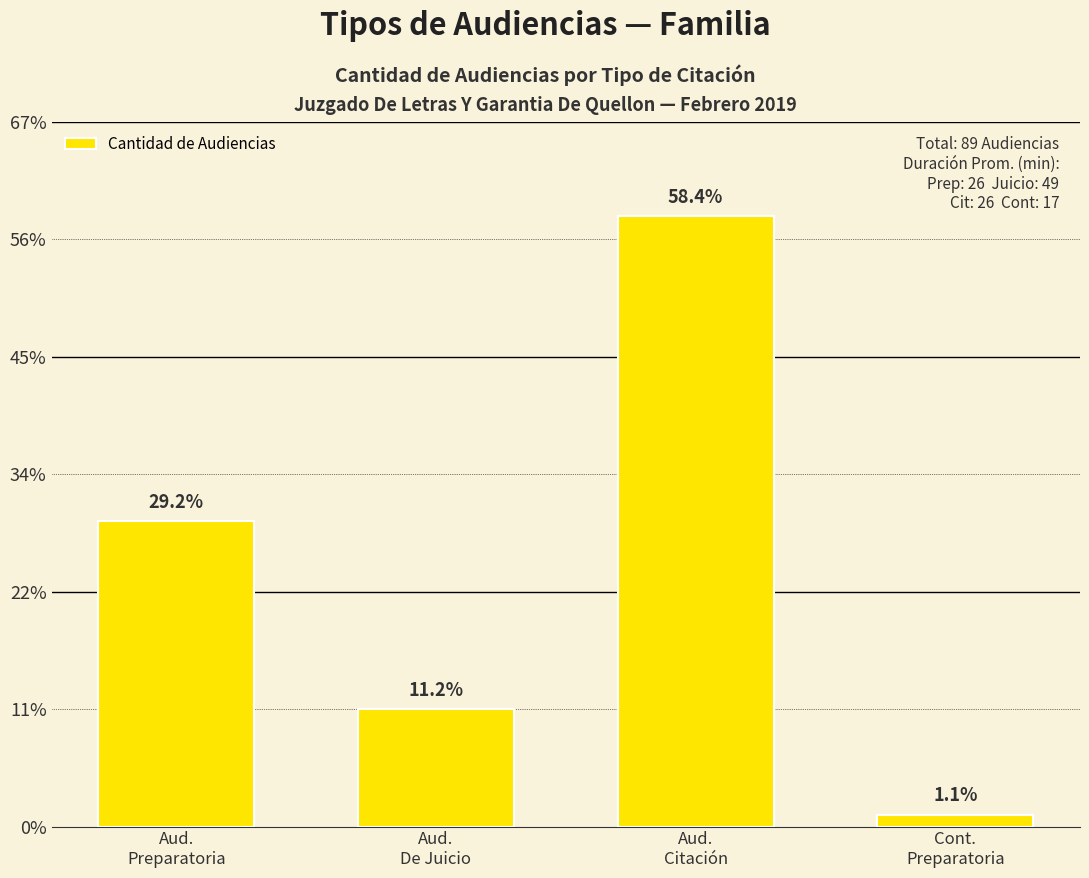

Reading right to left, transcribe all the data shown in this chart.

1	52	10	26